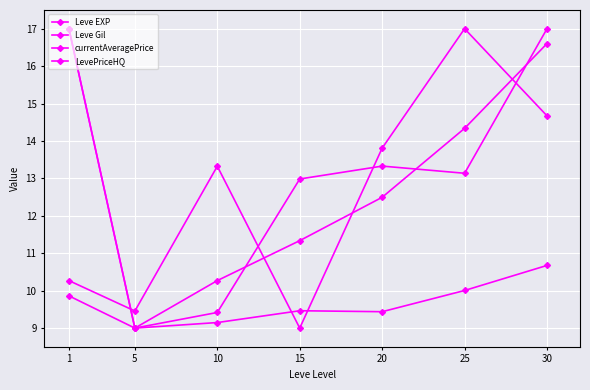

Which series changed the most between 10 and 30?

currentAveragePrice